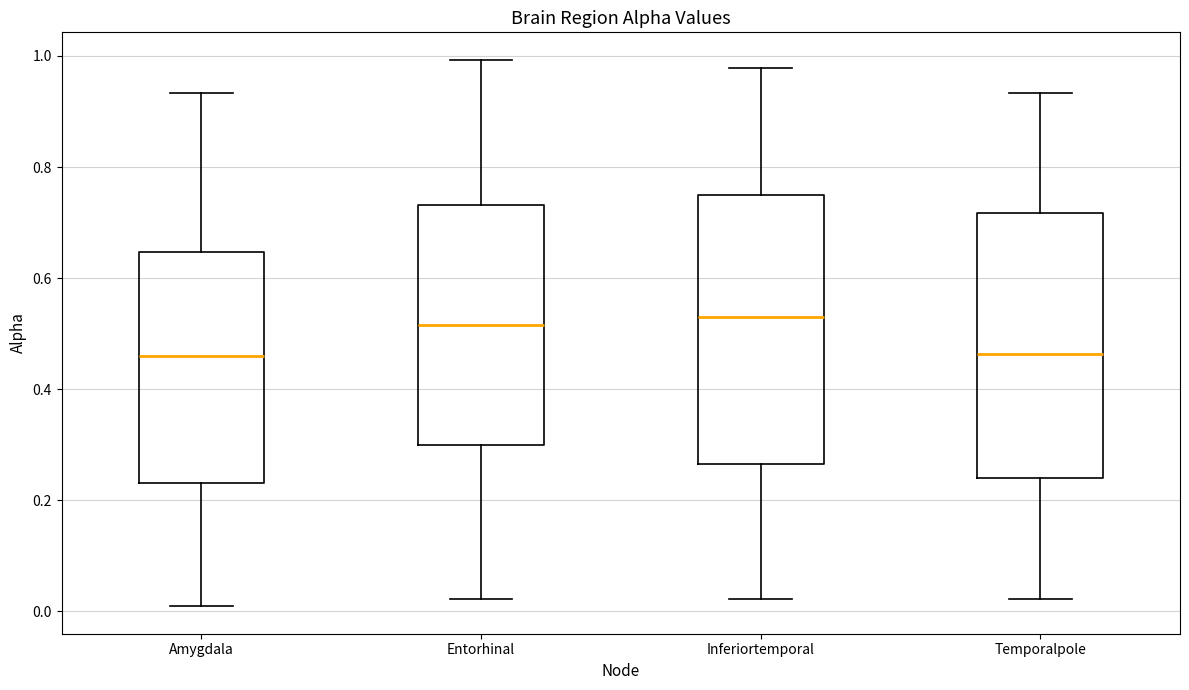

Where does the median line of the box for Amygdala sit on the y-axis? The values are not printed on the chart, so give them approximately, as read against the axis.

0.46